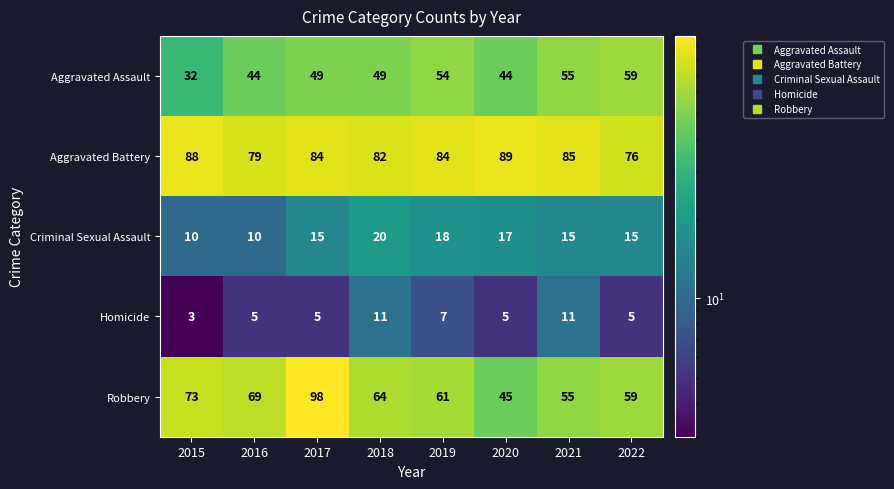

At which category is the sum across all series the highest?

2017